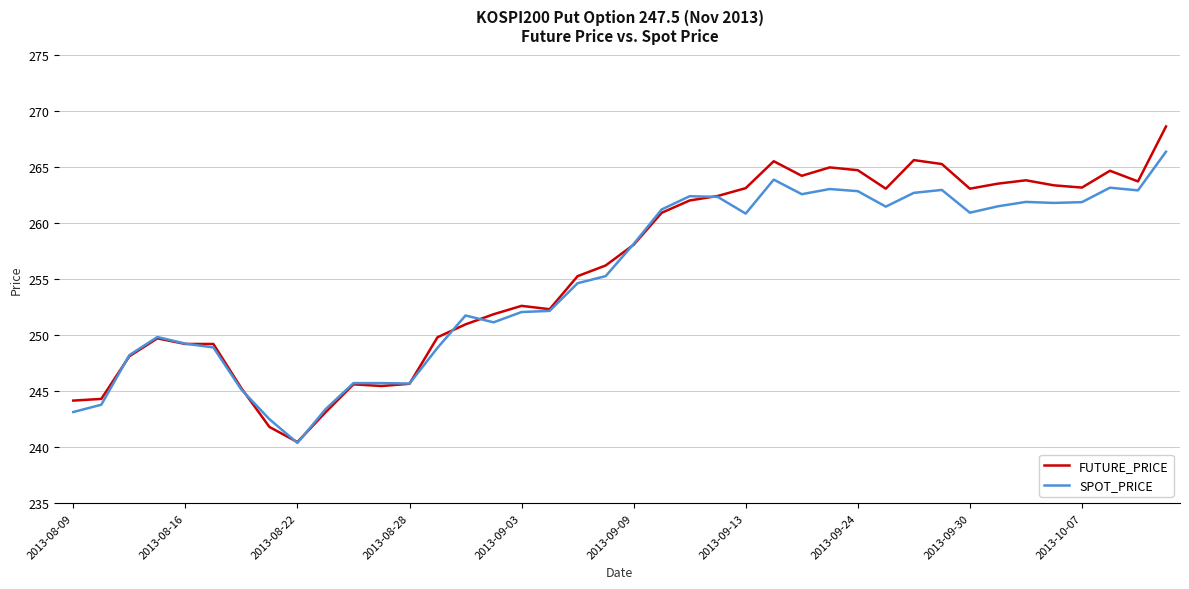

What is the smallest value displayed?

240.4